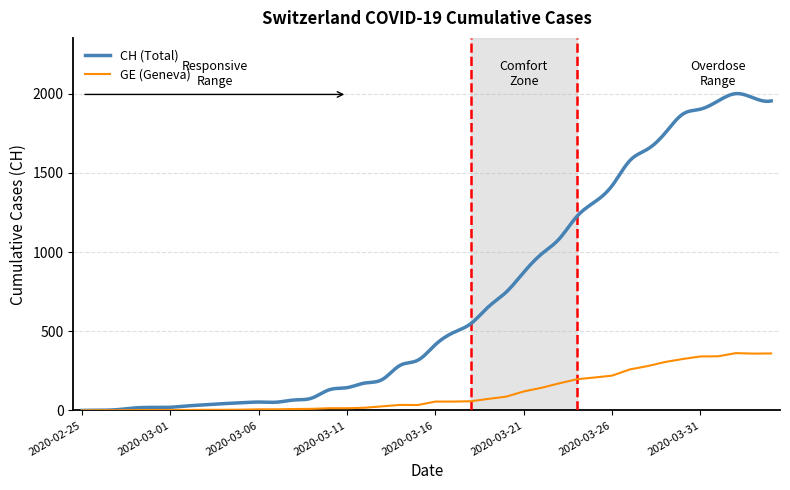

Which category has the highest value across all series?

2020-04-02